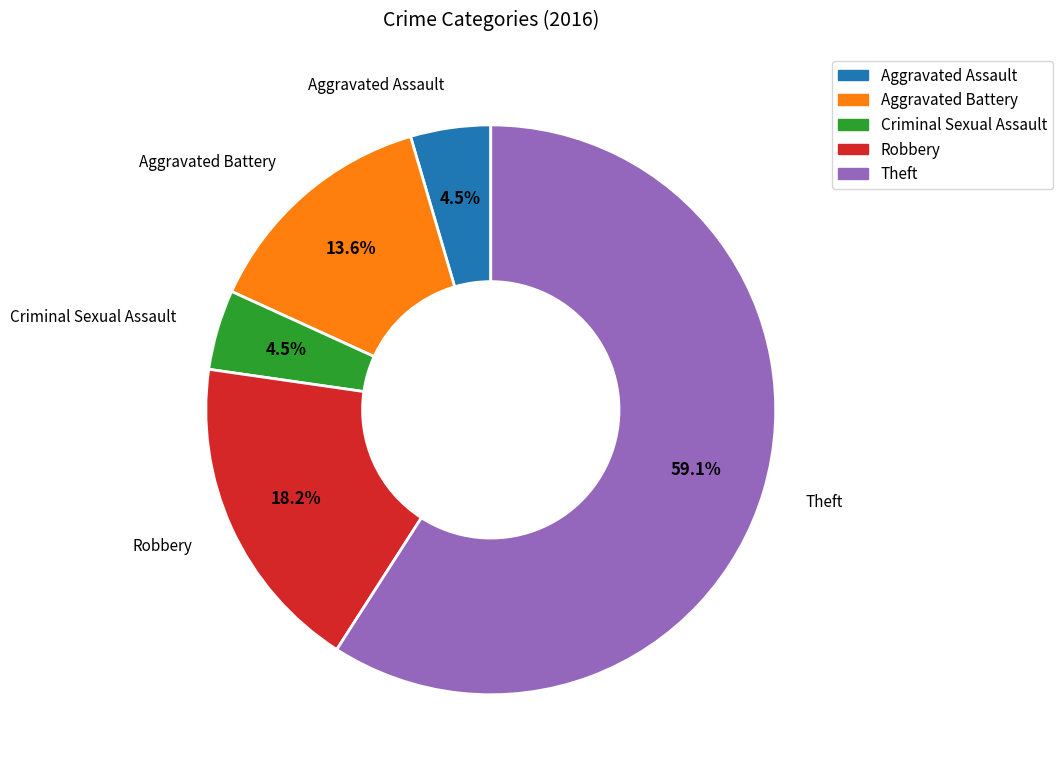

Is it true that Aggravated Battery is 3% of the pie?

False